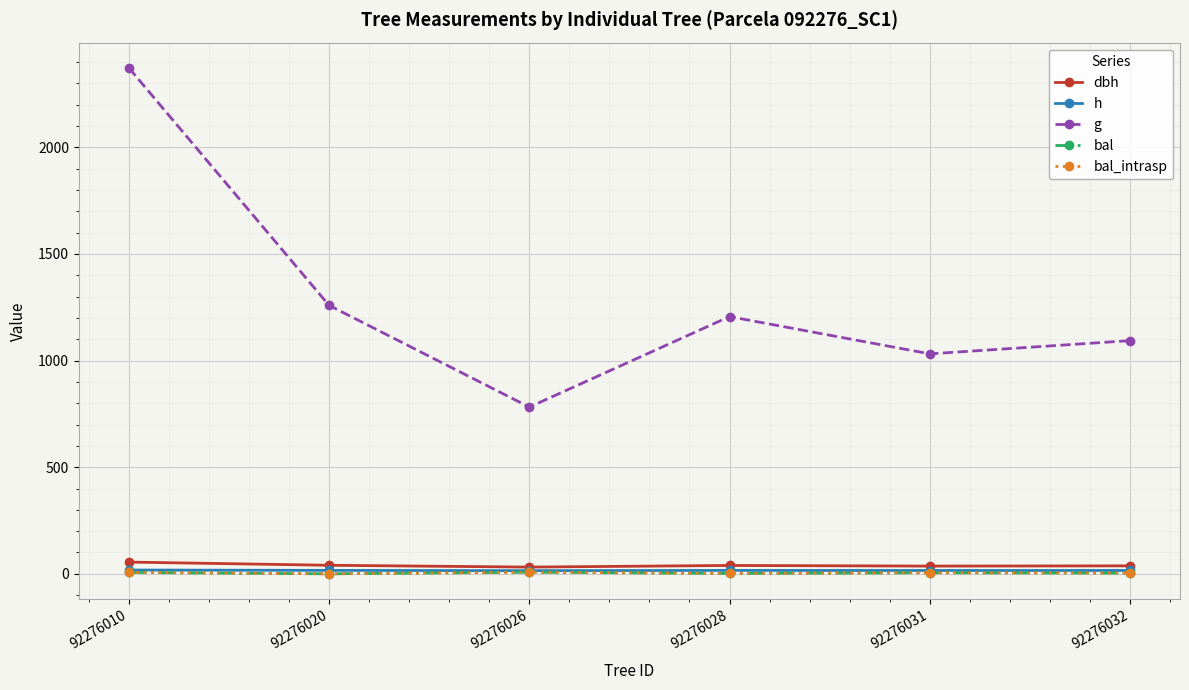

Does the chart have visible grid lines?

Yes